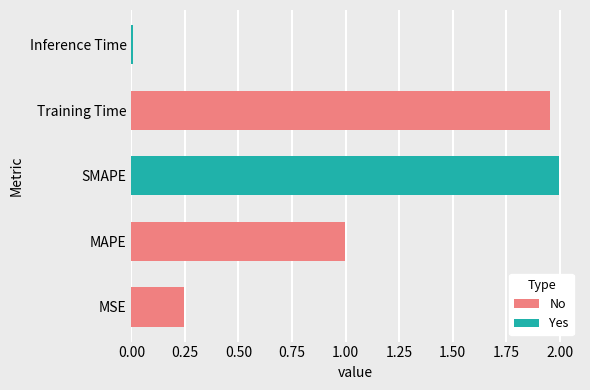

List the labels in order of value, largest first.

SMAPE, Training Time, MAPE, MSE, Inference Time